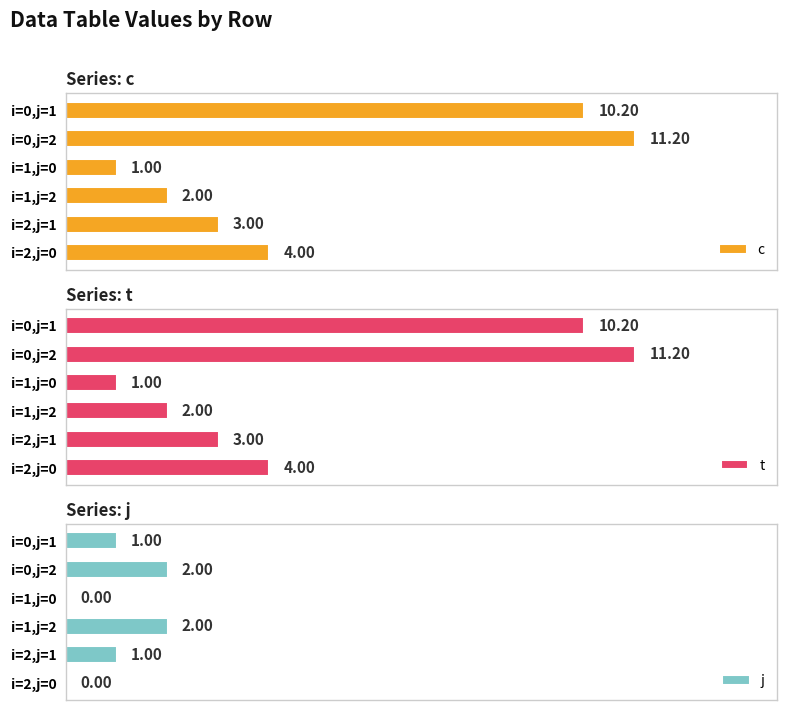

Reading left to right, transcribe all the data shown in this chart.

c: 10.2	11.2	1.0	2.0	3.0	4.0
t: 10.2	11.2	1.0	2.0	3.0	4.0
j: 1.0	2.0	0.0	2.0	1.0	0.0